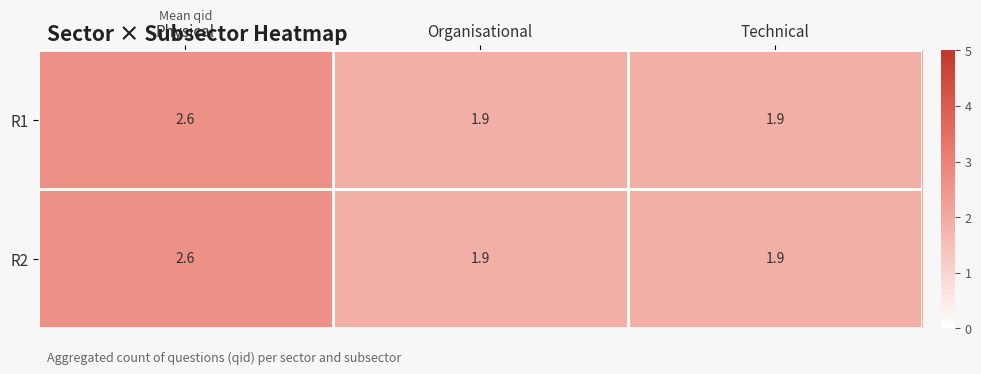

What is the average value of the R2 series?

2.1